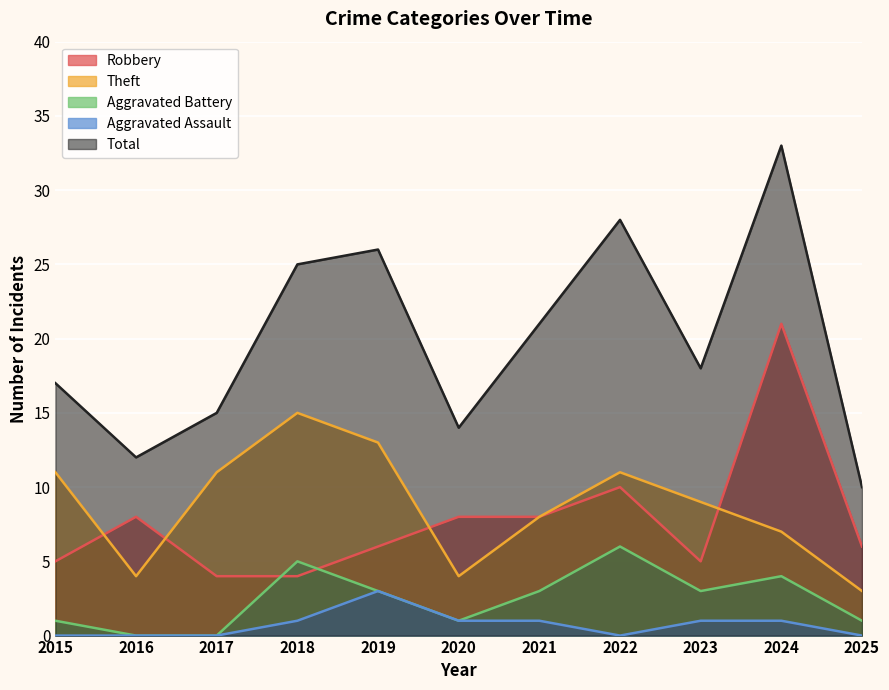

The value of Theft at 2025 is 4. True or false?

False